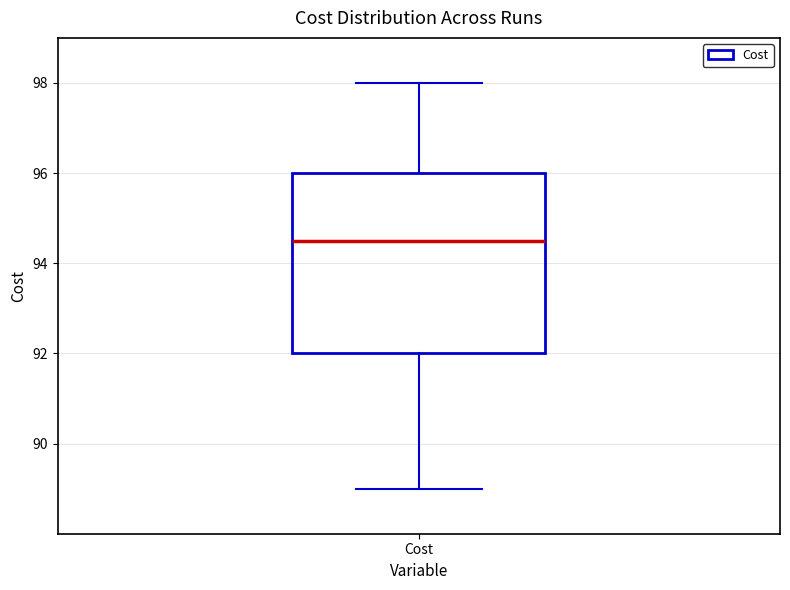

Where does the median line of the box for Cost sit on the y-axis? The values are not printed on the chart, so give them approximately, as read against the axis.

94.6